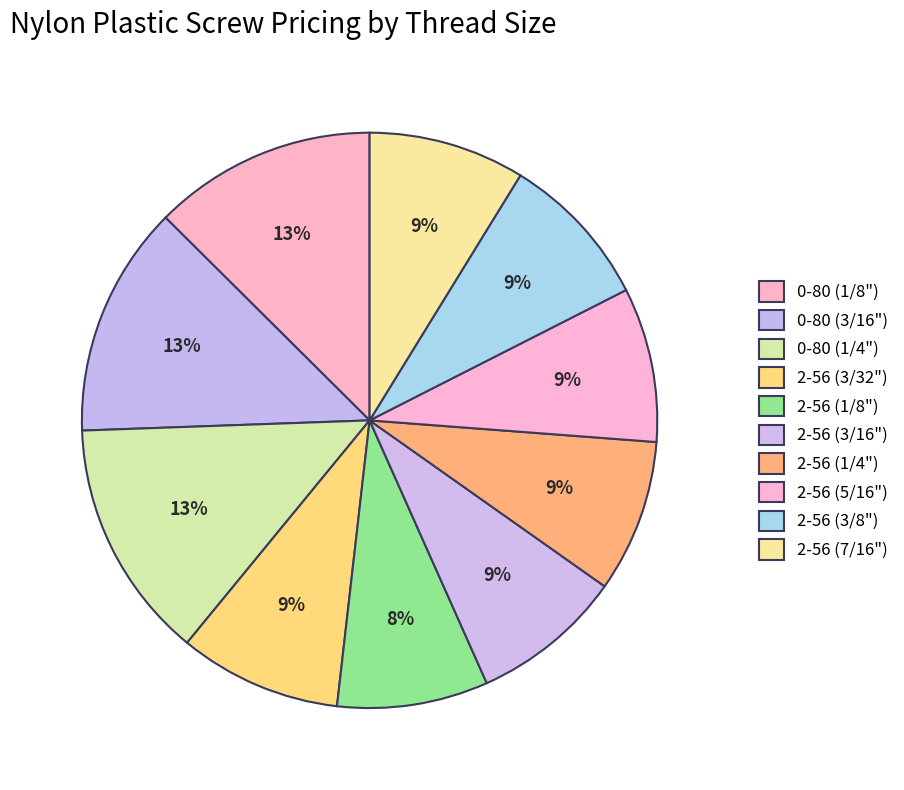

Which category has the biggest portion of the pie?

0-80 (1/4")